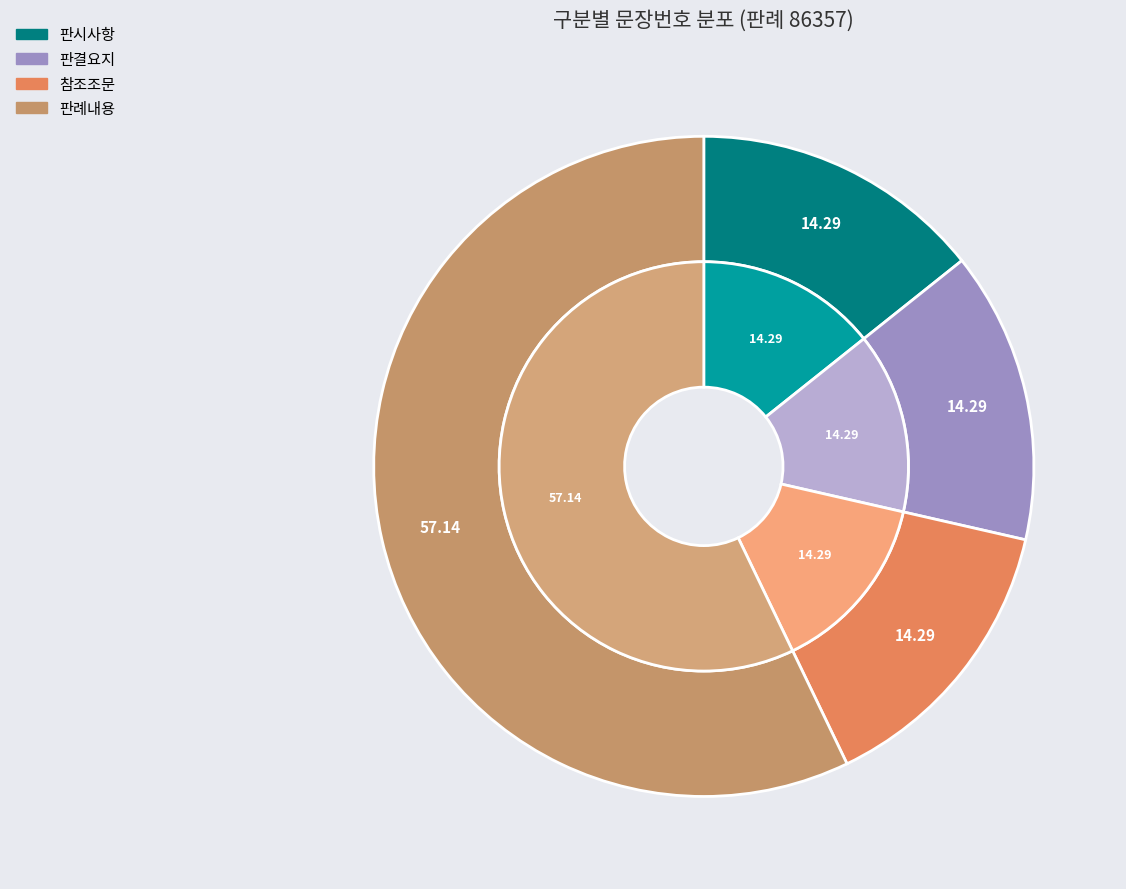

Combined, do 판시사항 and 참조조문 account for over 50%?

No